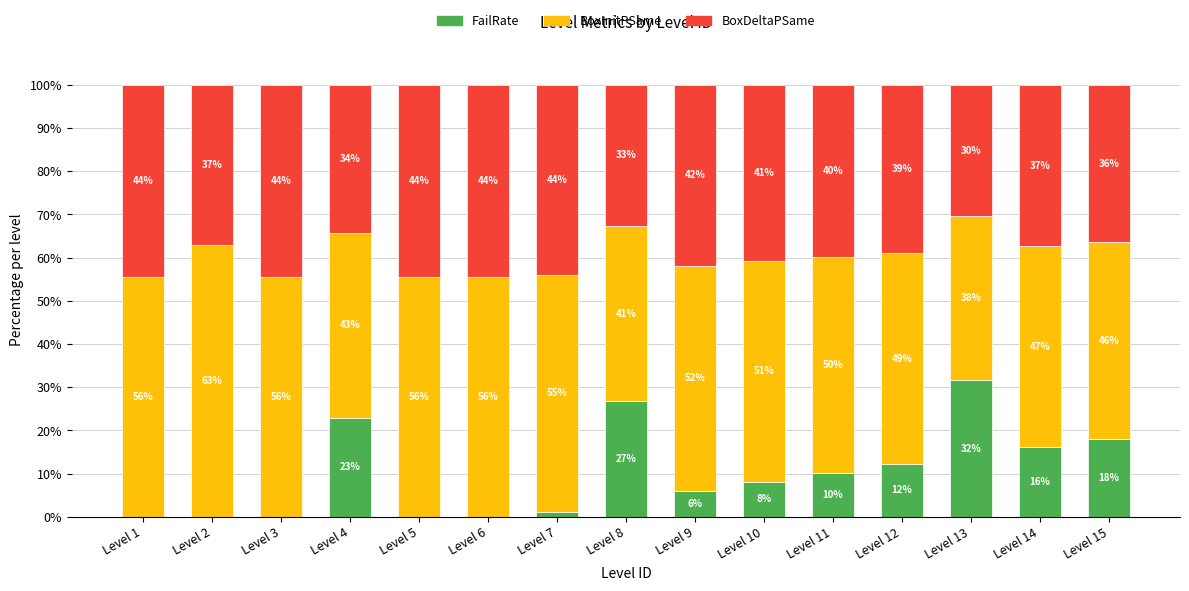

At which label is FailRate closest to 15?

Level 14